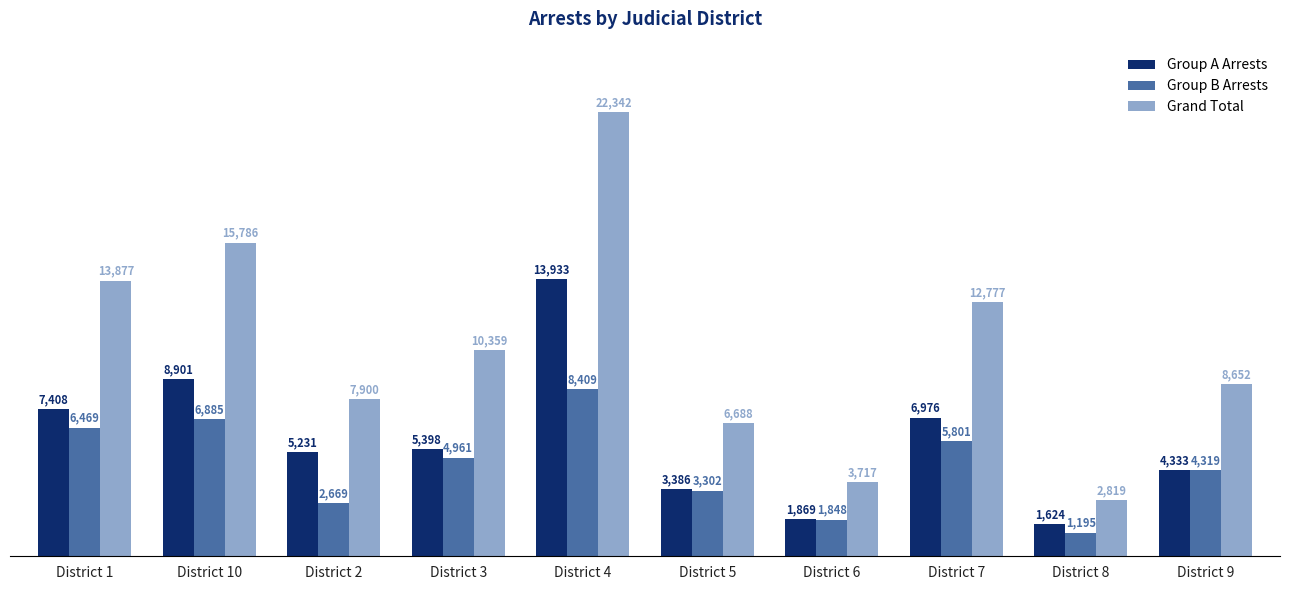

Count the number of data series in this chart.

3